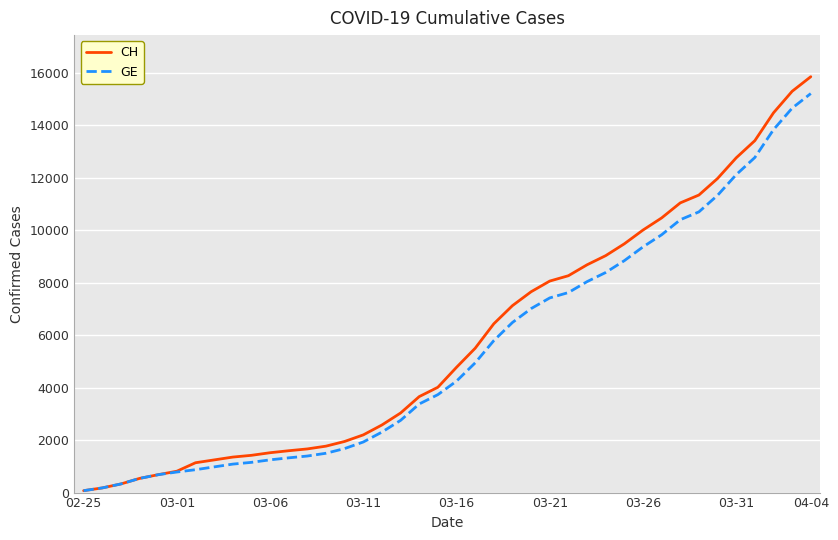

Which series has the largest range (max minus min)?

CH